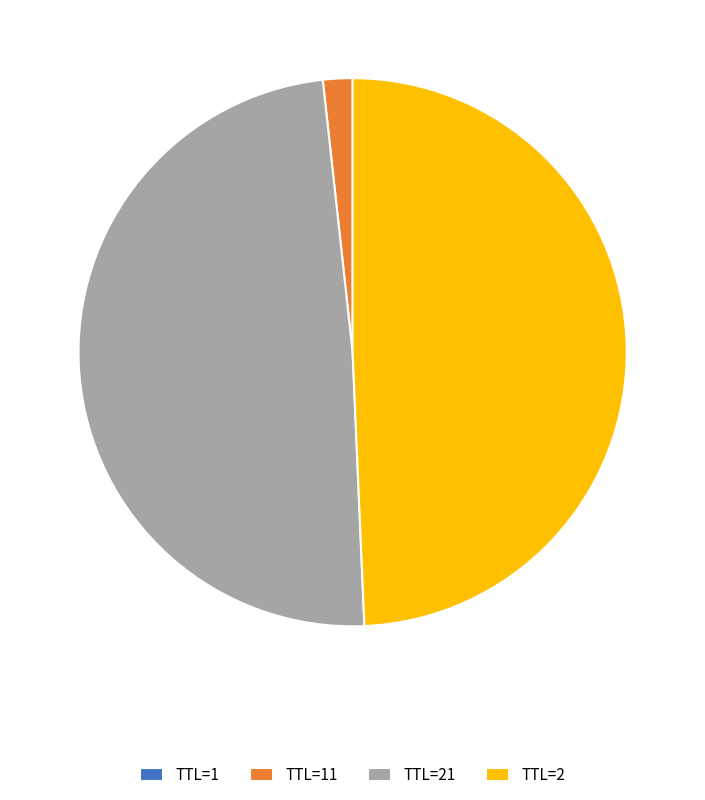

Is it true that TTL=2 is 49% of the pie?

True